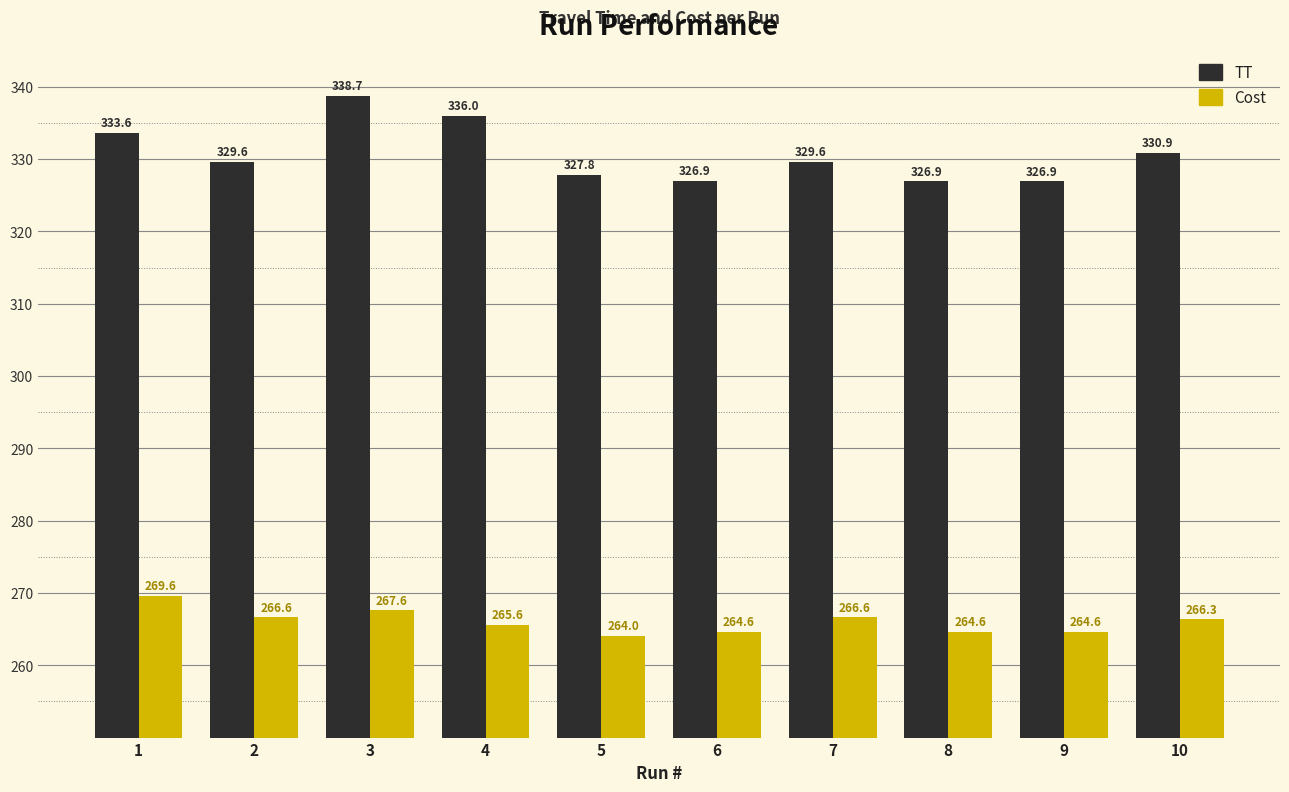

List the series in order of their peak value, highest first.

TT, Cost